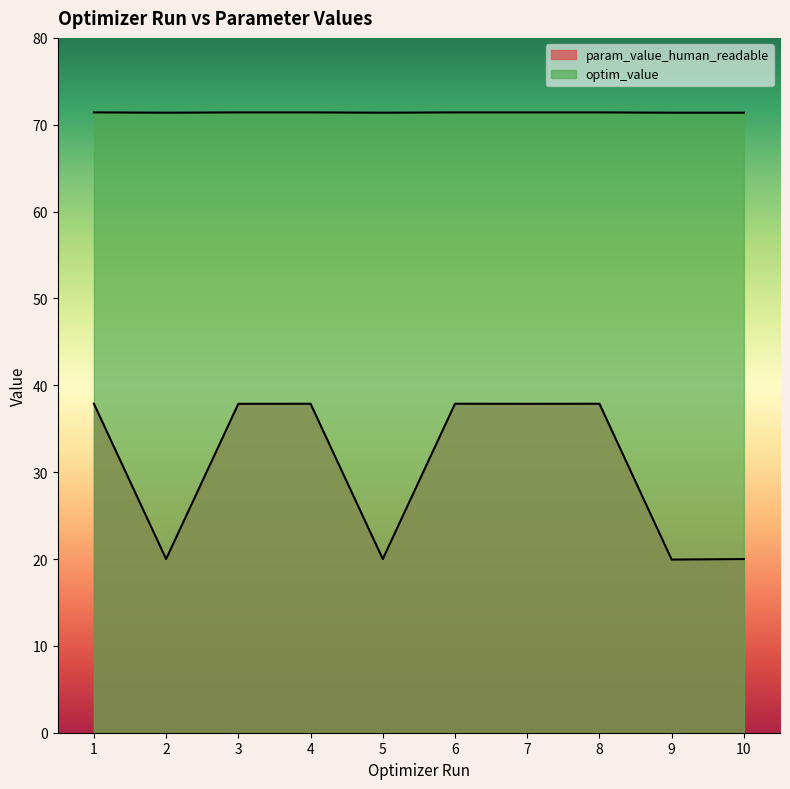

What is the maximum value for optim_value?

71.4